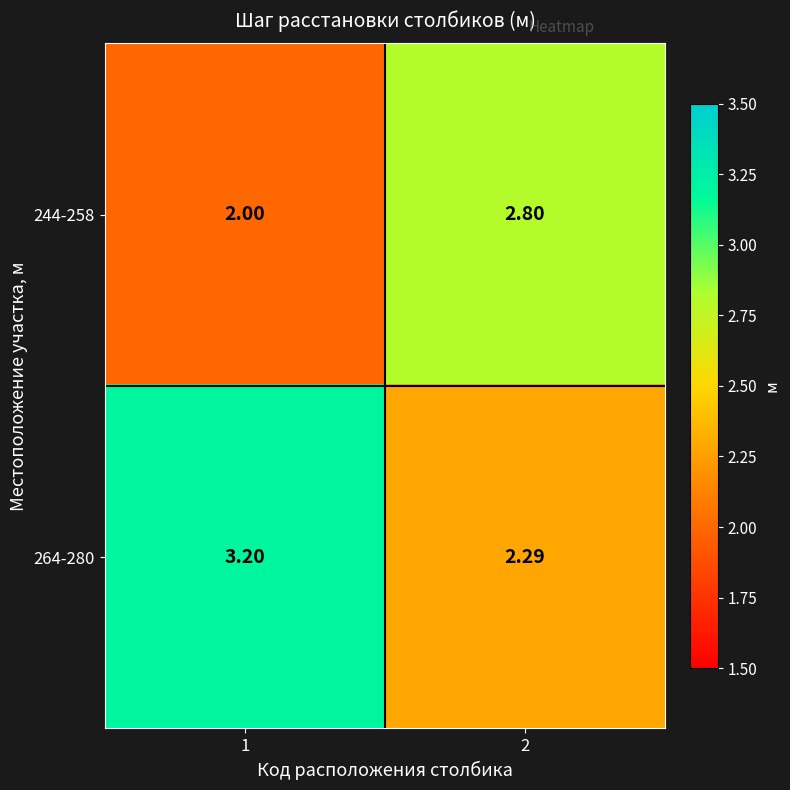

Rank the series by their maximum value, from highest to lowest.

264-280, 244-258